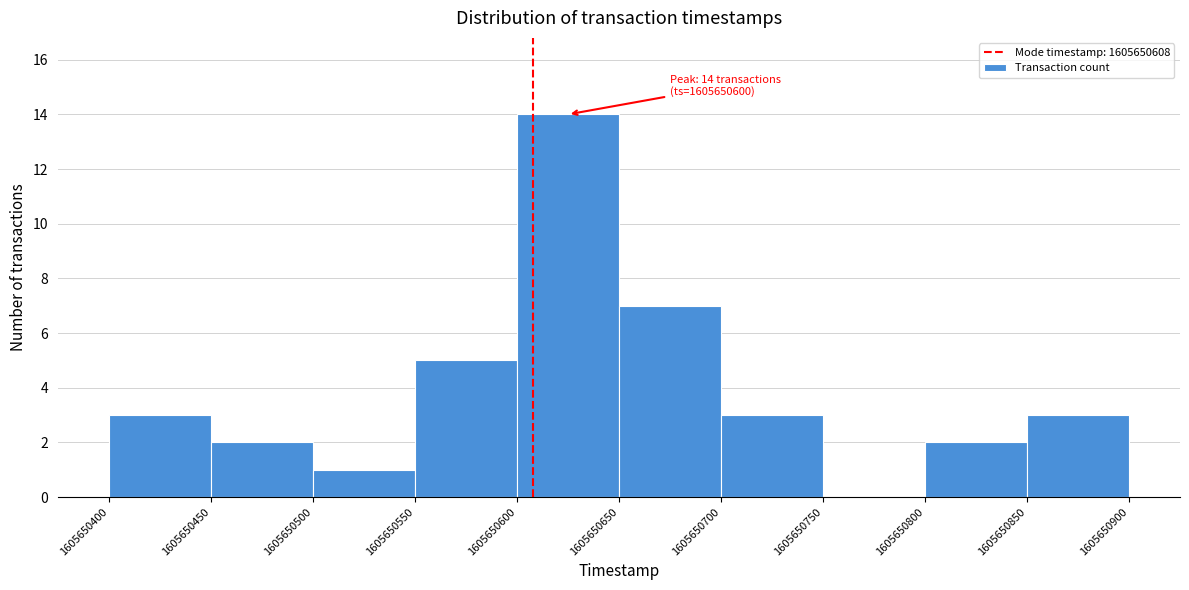

Over which range of the x-axis is the bar tallest?

1605650600 to 1605650650